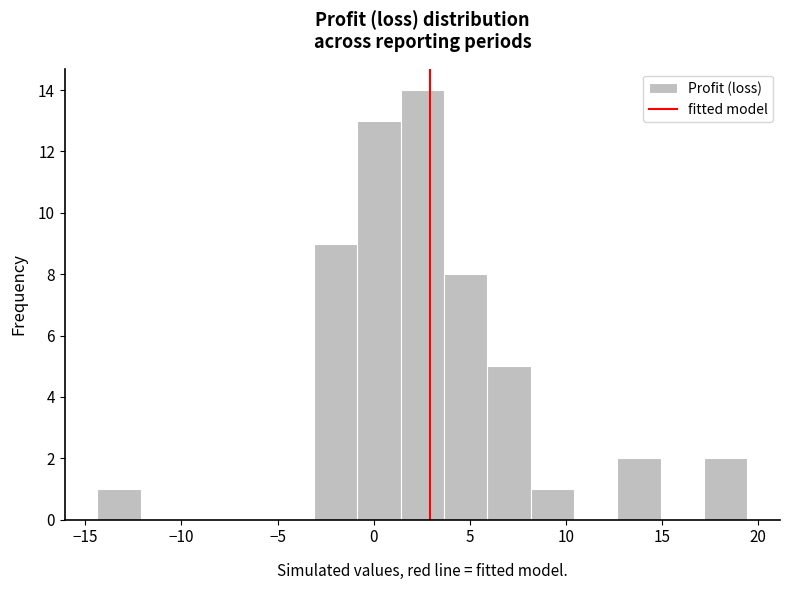

Reading left to right, transcribe this chart: for each bar, give the range it covers on the x-axis and its height. Neither the bar edges nor the heights are printed on the chart, so give them approximately, as read against the axes.

-14.5 to -12.0: 1
-12.0 to -10.0: 0
-10.0 to -7.5: 0
-7.5 to -5.5: 0
-5.5 to -3.0: 0
-3.0 to -1.0: 9
-1.0 to 1.5: 13
1.5 to 3.5: 14
3.5 to 6.0: 8
6.0 to 8.0: 5
8.0 to 10.5: 1
10.5 to 12.5: 0
12.5 to 15.0: 2
15.0 to 17.0: 0
17.0 to 19.5: 2